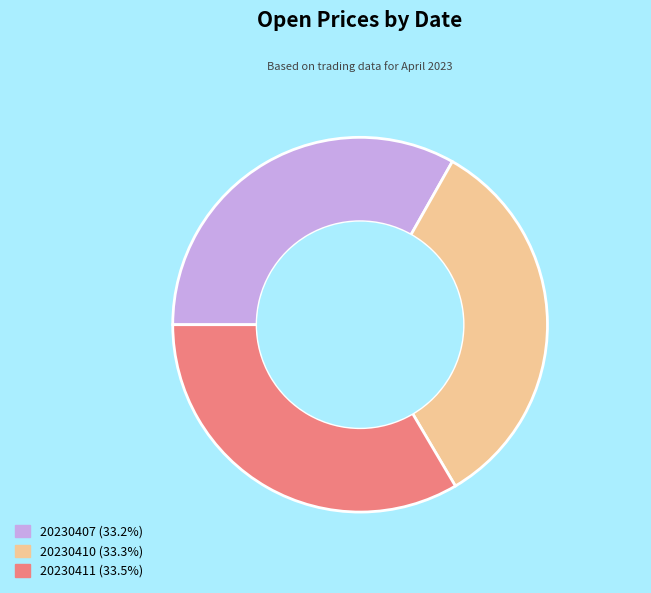

Do 20230411 and 20230410 together represent more than half of the pie?

Yes